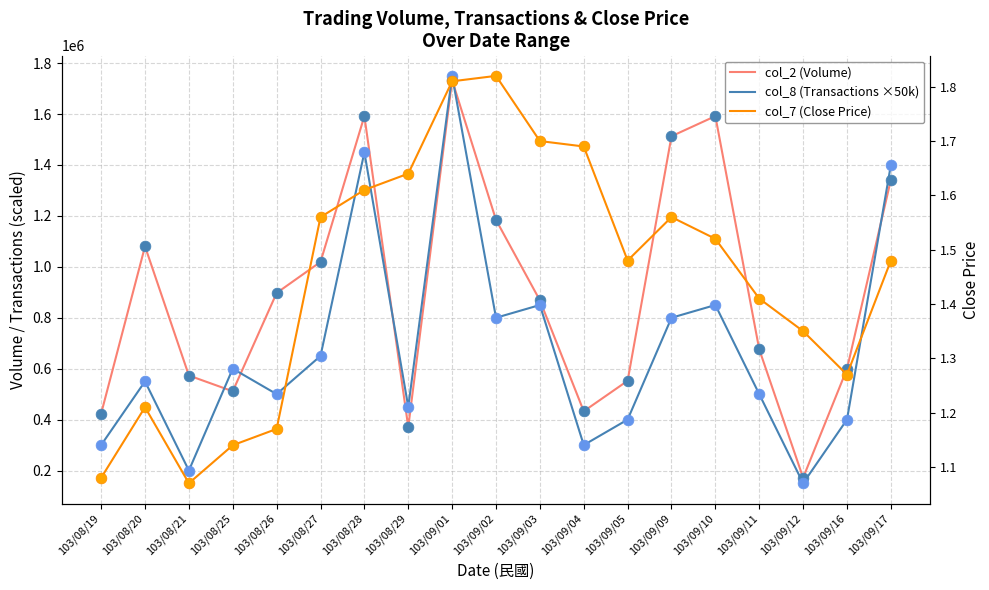

Which series has the largest total across all categories?

col_2 (Volume)